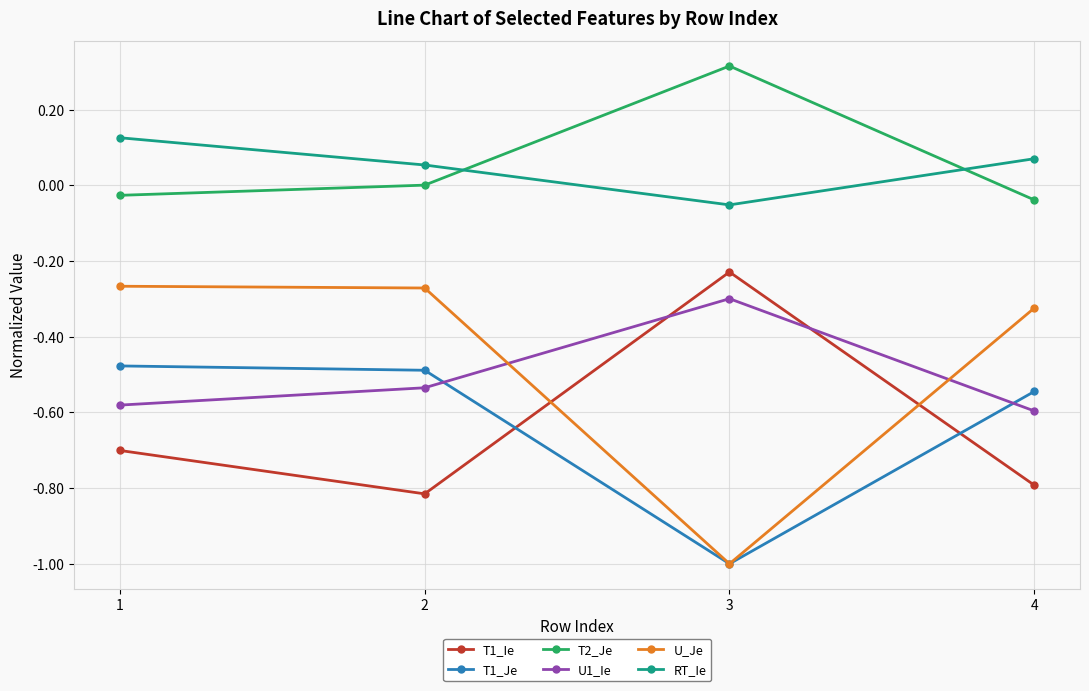

In U_Je, how many points are lower than both neighbors (excluding endpoints)?

1